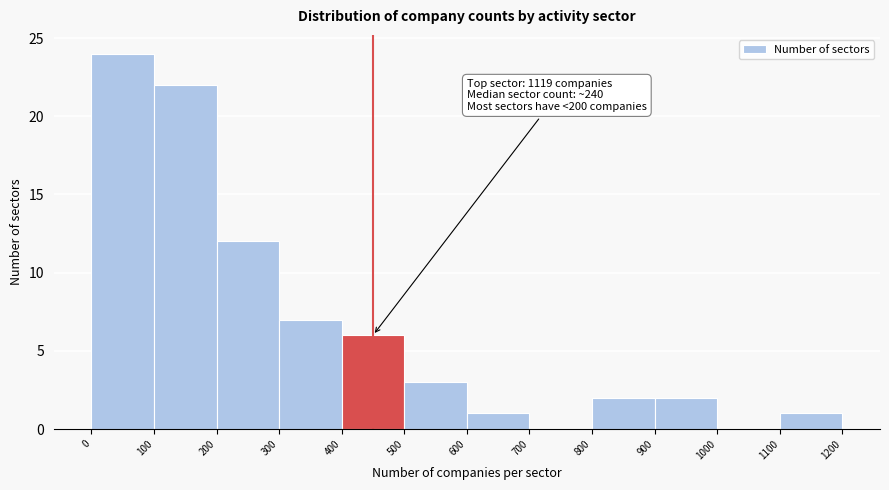

Over which range of the x-axis is the bar tallest?

0 to 100